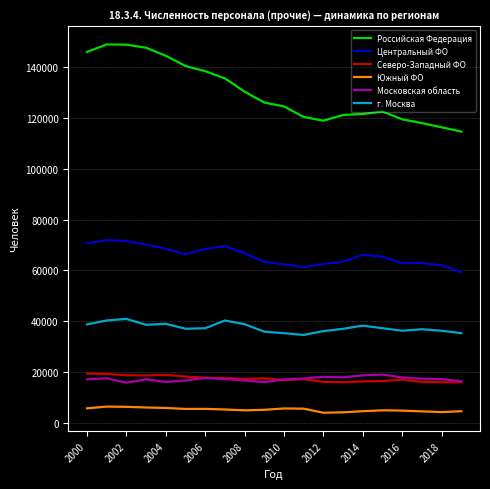

Which series has the largest range (max minus min)?

Российская Федерация